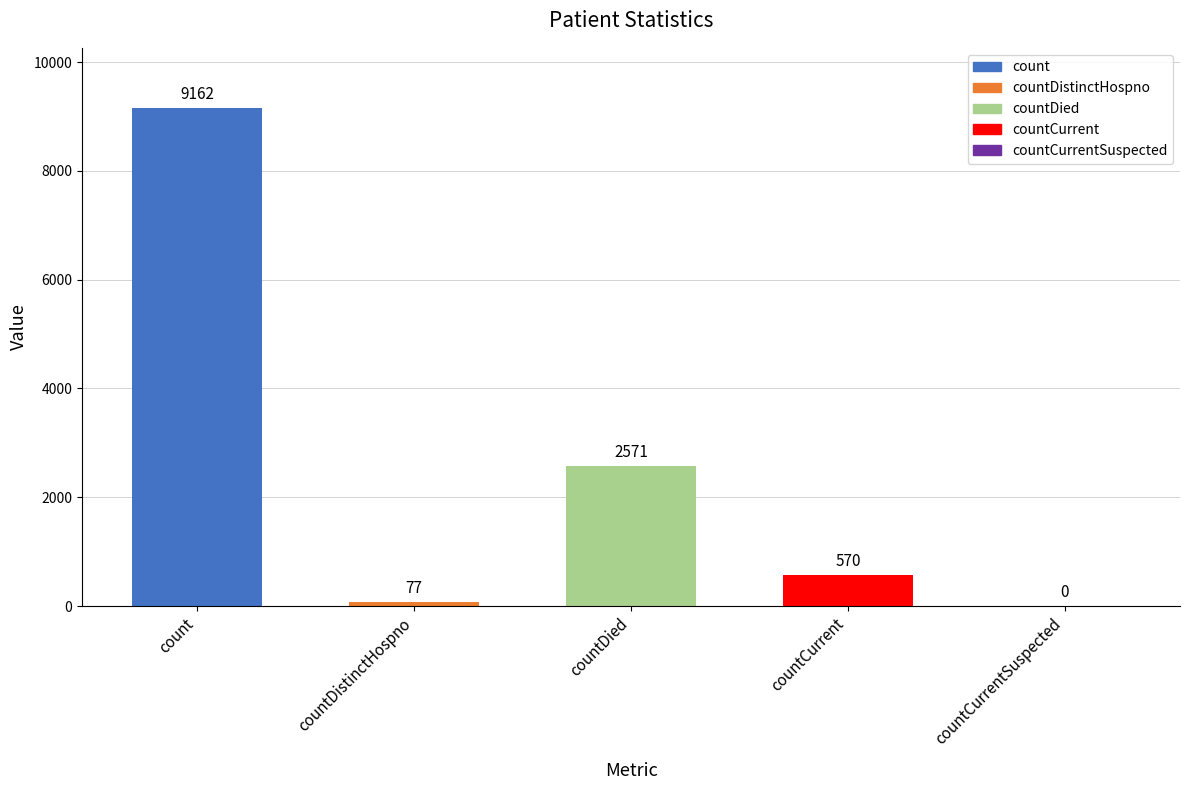

Reading left to right, list all the values displayed in this chart.

count=9162	countDistinctHospno=77	countDied=2571	countCurrent=570	countCurrentSuspected=0